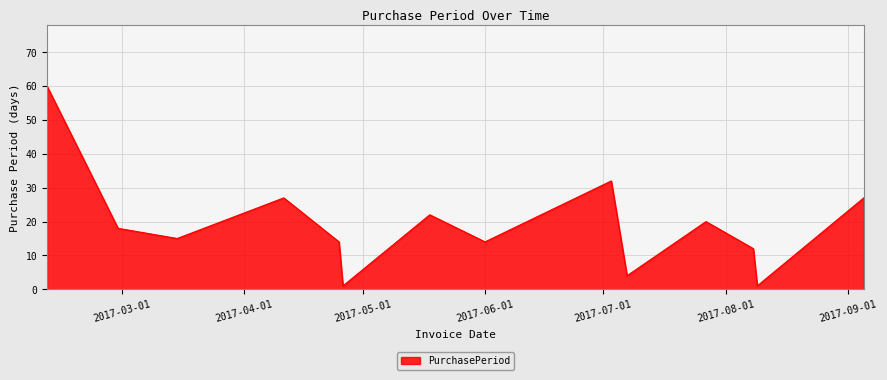

What is the greatest value displayed?

60